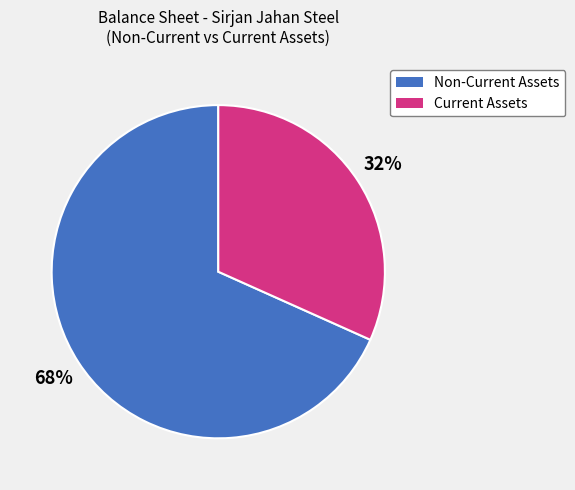

To the nearest percent, what is the average slice percentage?

50%